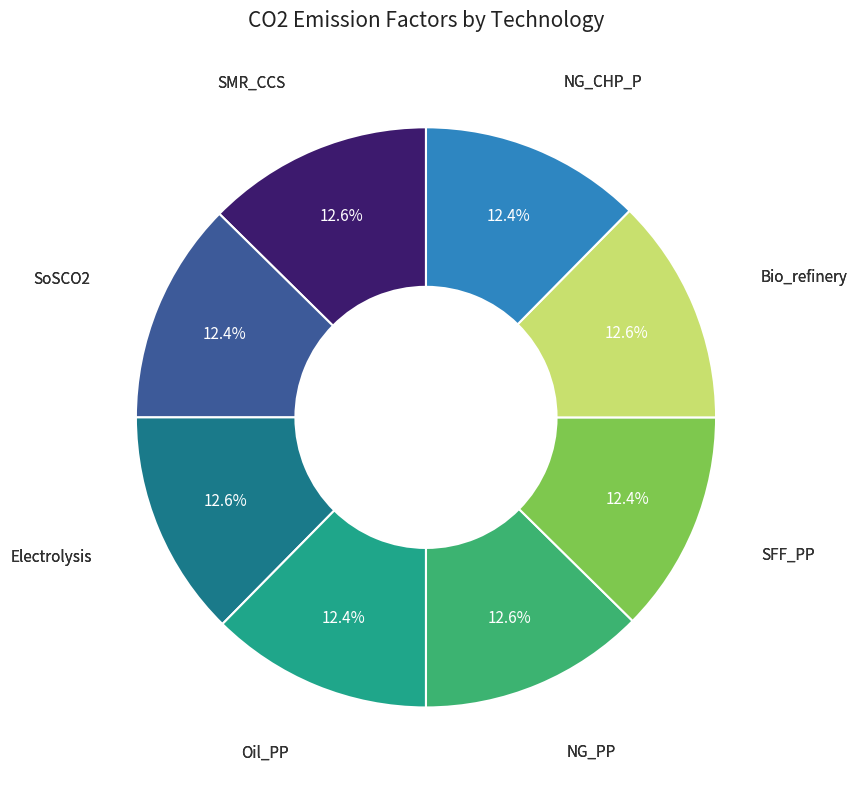

Does any single category account for the majority?

No